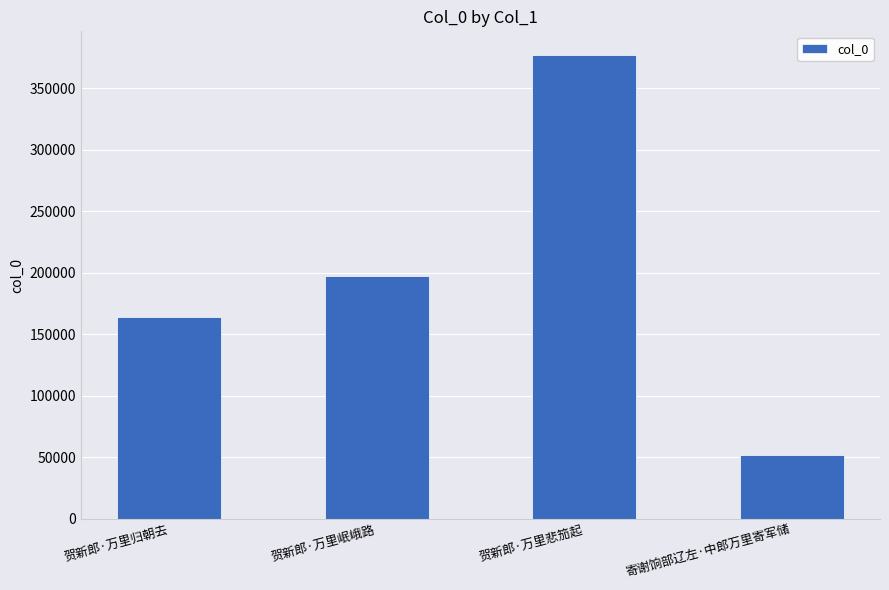

What is the label of the 2nd bar from the left?

贺新郎·万里岷峨路